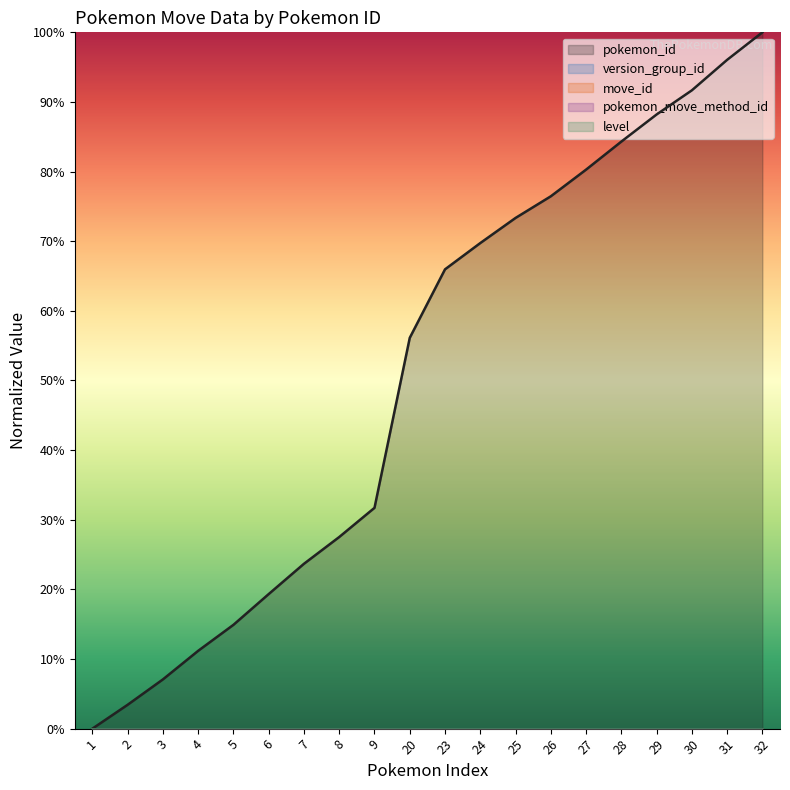

Which series has the widest spread of values?

pokemon_id (line)